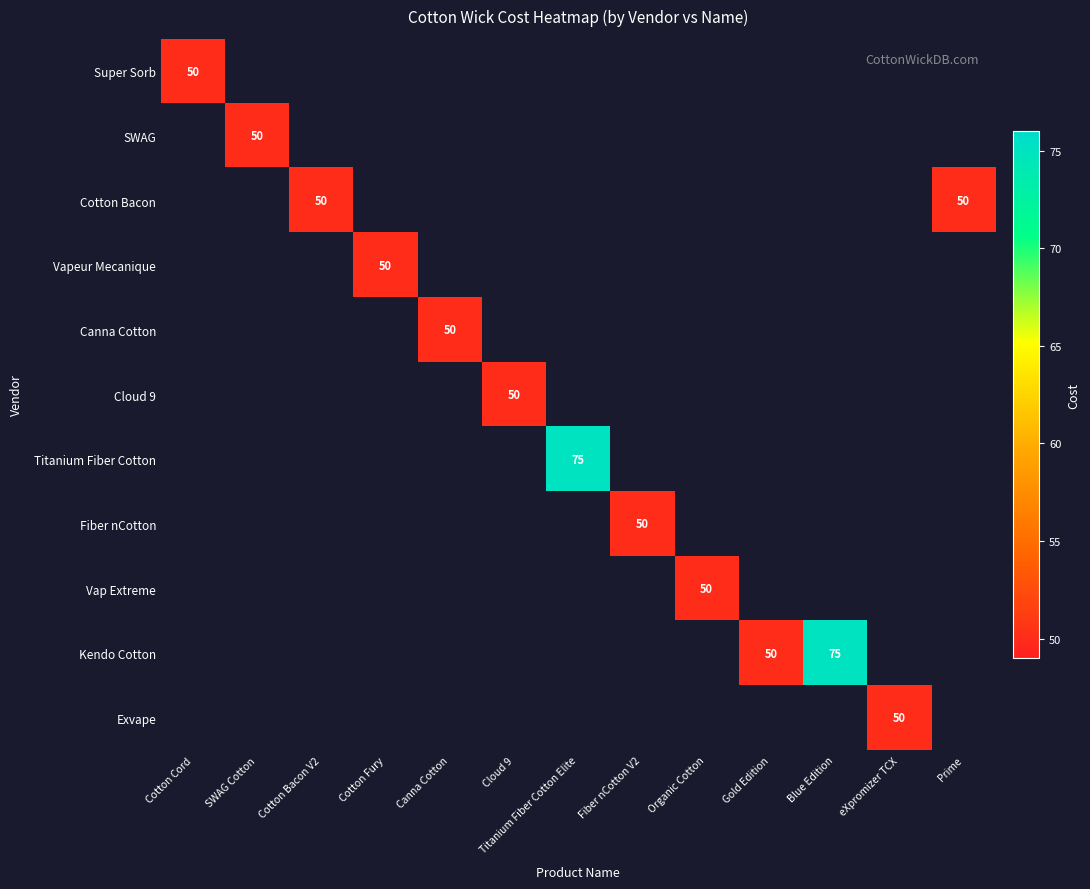

Between Cotton Fury and Prime, which is larger?

Cotton Fury